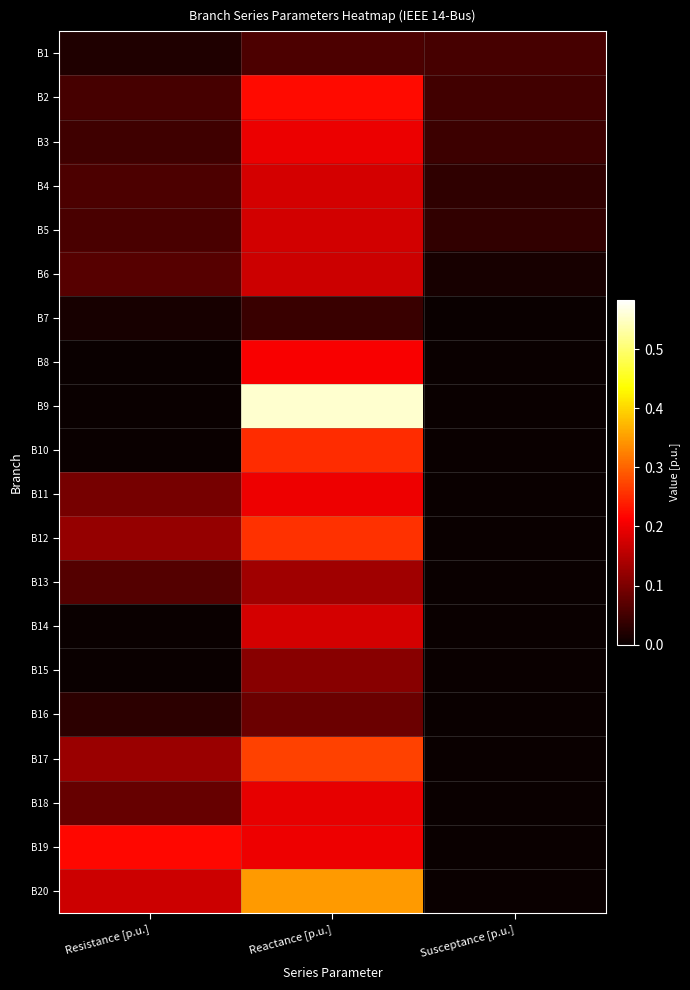

Reading left to right, transcribe all the data shown in this chart.

B1: Resistance [p.u.]=0.0	Reactance [p.u.]=0.1	Susceptance [p.u.]=0.1
B2: Resistance [p.u.]=0.1	Reactance [p.u.]=0.2	Susceptance [p.u.]=0.0
B3: Resistance [p.u.]=0.0	Reactance [p.u.]=0.2	Susceptance [p.u.]=0.0
B4: Resistance [p.u.]=0.1	Reactance [p.u.]=0.2	Susceptance [p.u.]=0.0
B5: Resistance [p.u.]=0.1	Reactance [p.u.]=0.2	Susceptance [p.u.]=0.0
B6: Resistance [p.u.]=0.1	Reactance [p.u.]=0.2	Susceptance [p.u.]=0.0
B7: Resistance [p.u.]=0.0	Reactance [p.u.]=0.0	Susceptance [p.u.]=0.0
B8: Resistance [p.u.]=0.0	Reactance [p.u.]=0.2	Susceptance [p.u.]=0.0
B9: Resistance [p.u.]=0.0	Reactance [p.u.]=0.6	Susceptance [p.u.]=0.0
B10: Resistance [p.u.]=0.0	Reactance [p.u.]=0.3	Susceptance [p.u.]=0.0
B11: Resistance [p.u.]=0.1	Reactance [p.u.]=0.2	Susceptance [p.u.]=0.0
B12: Resistance [p.u.]=0.1	Reactance [p.u.]=0.3	Susceptance [p.u.]=0.0
B13: Resistance [p.u.]=0.1	Reactance [p.u.]=0.1	Susceptance [p.u.]=0.0
B14: Resistance [p.u.]=0.0	Reactance [p.u.]=0.2	Susceptance [p.u.]=0.0
B15: Resistance [p.u.]=0.0	Reactance [p.u.]=0.1	Susceptance [p.u.]=0.0
B16: Resistance [p.u.]=0.0	Reactance [p.u.]=0.1	Susceptance [p.u.]=0.0
B17: Resistance [p.u.]=0.1	Reactance [p.u.]=0.3	Susceptance [p.u.]=0.0
B18: Resistance [p.u.]=0.1	Reactance [p.u.]=0.2	Susceptance [p.u.]=0.0
B19: Resistance [p.u.]=0.2	Reactance [p.u.]=0.2	Susceptance [p.u.]=0.0
B20: Resistance [p.u.]=0.2	Reactance [p.u.]=0.3	Susceptance [p.u.]=0.0